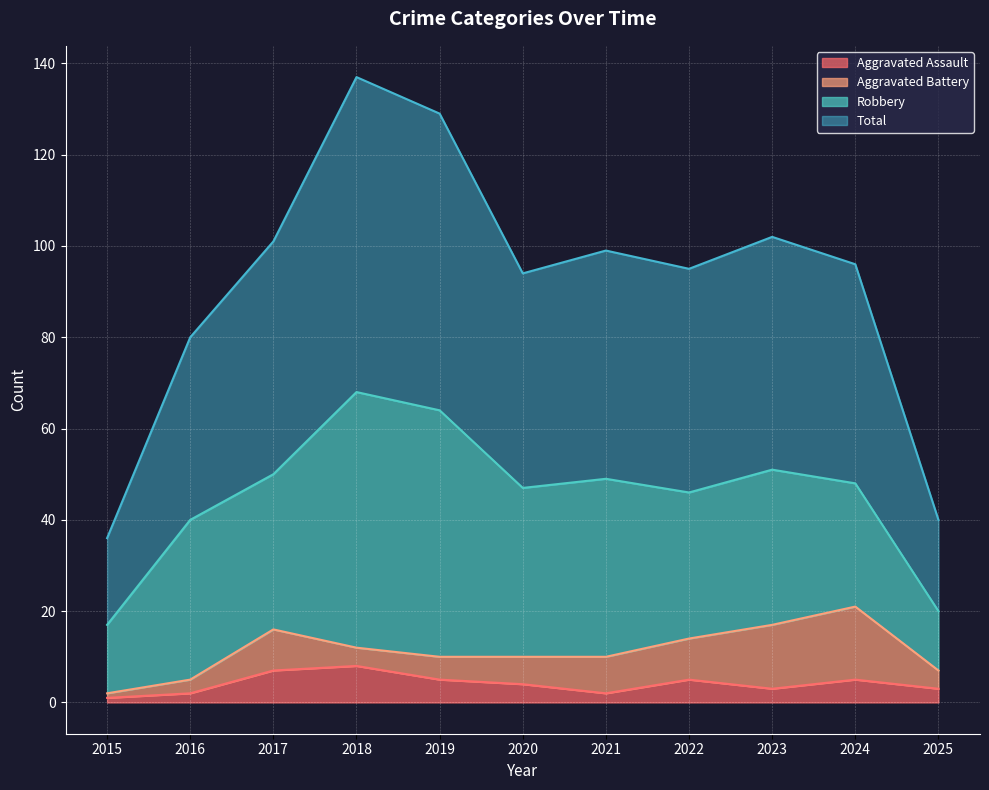

At which label does Aggravated Assault reach its peak?

2018